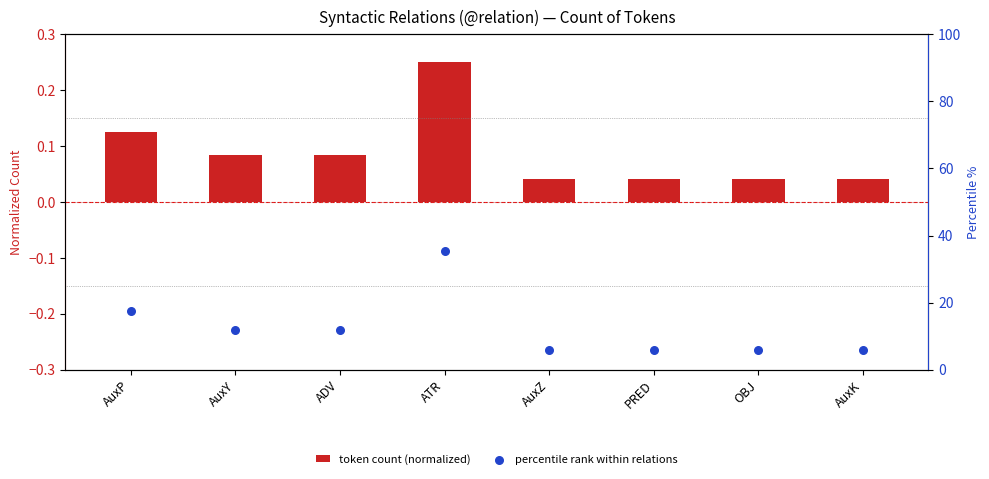

What are all the series names shown in the legend?

token count (normalized), percentile rank within relations